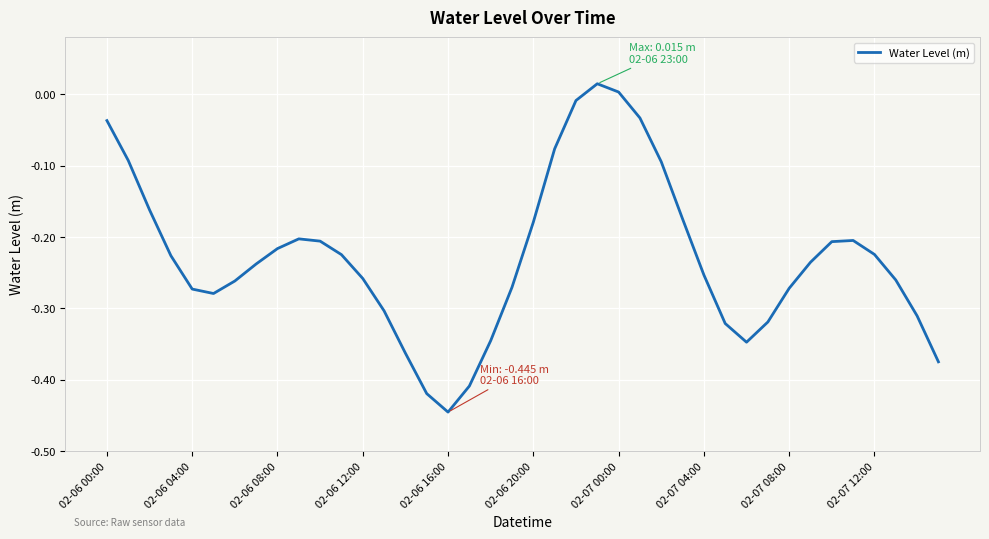

What is the label of the 16th point from the left?

15